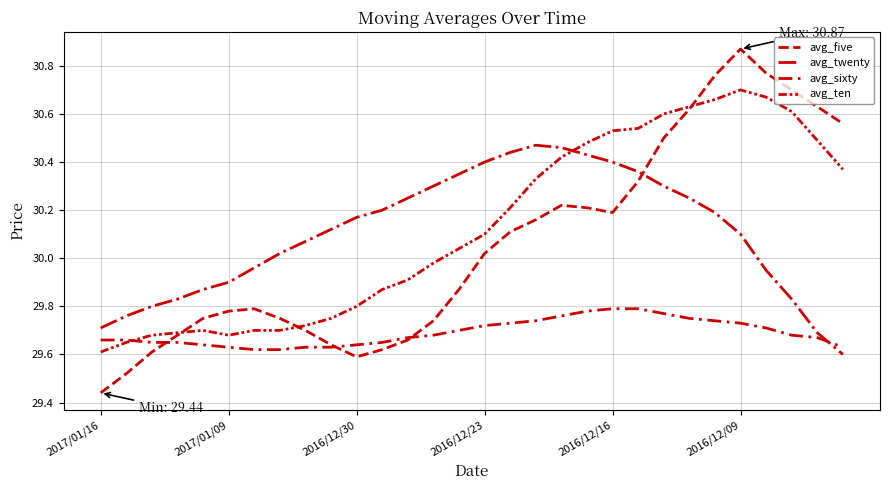

At which label does avg_five reach its minimum?

2017/01/16